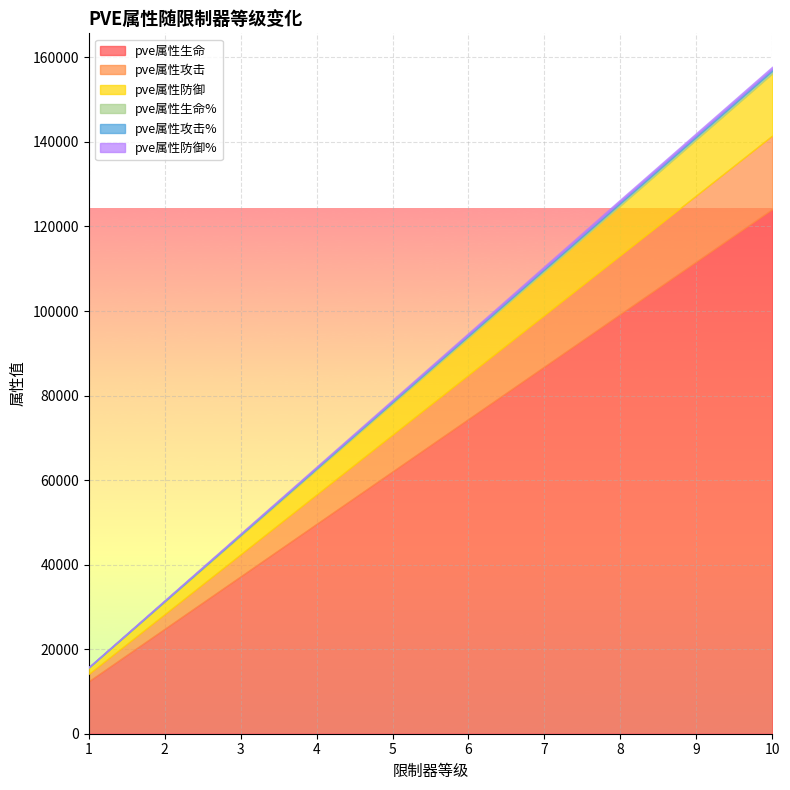

What is the average value of the pve属性防御 series?

8086